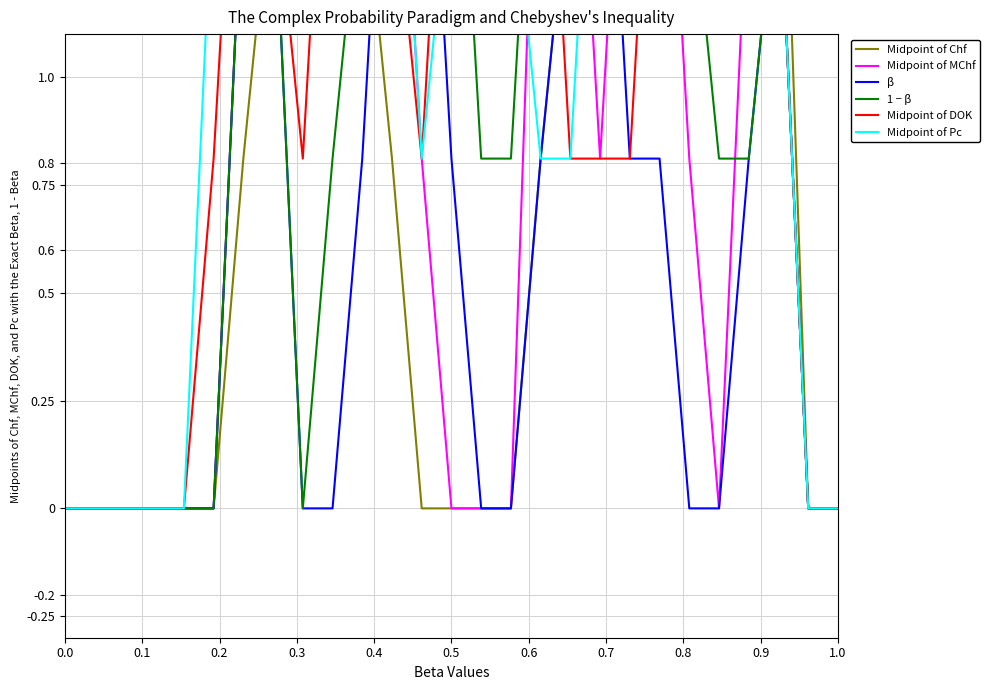

What is the maximum value shown in the chart?

2.0